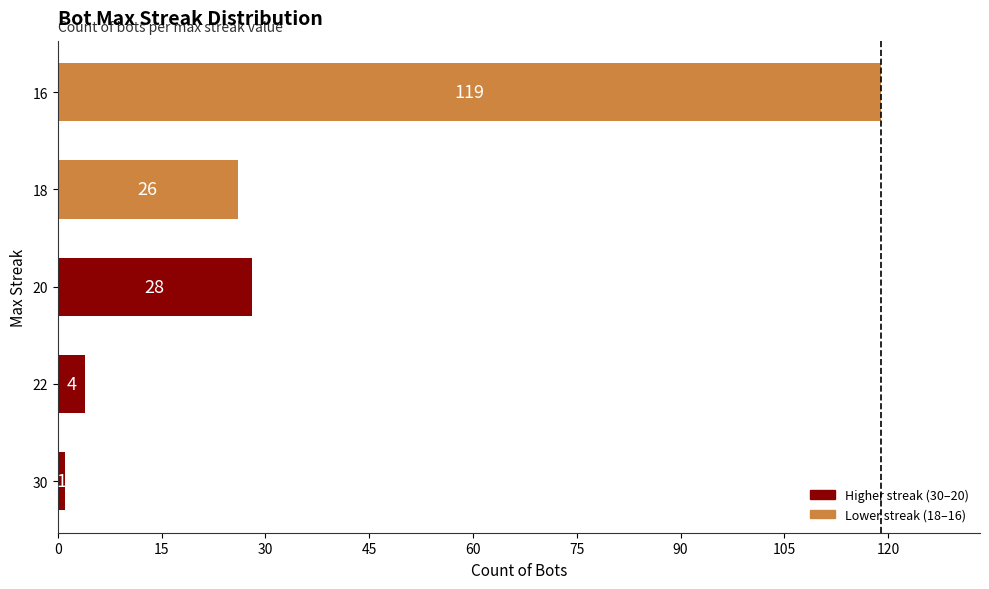

What is the average value?

36